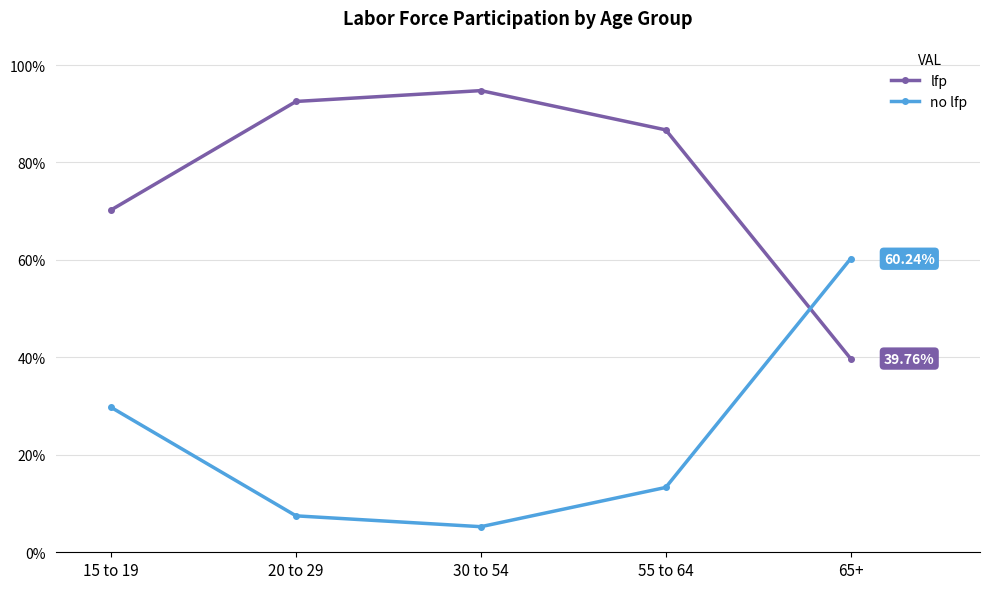

At which category is the sum across all series the highest?

15 to 19